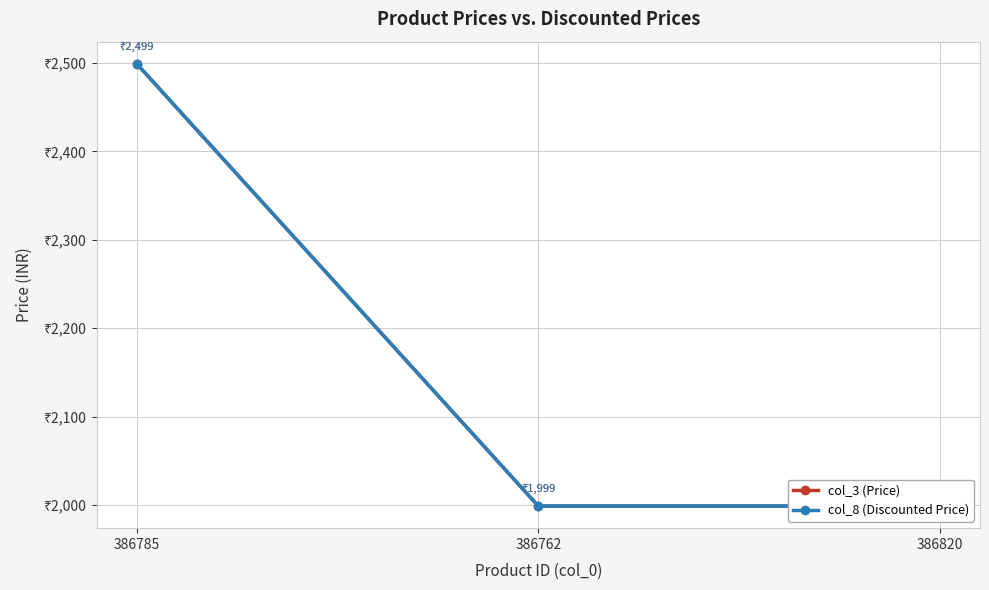

What is the value of the col_3 (Price) point at the 1st from the left?

2499